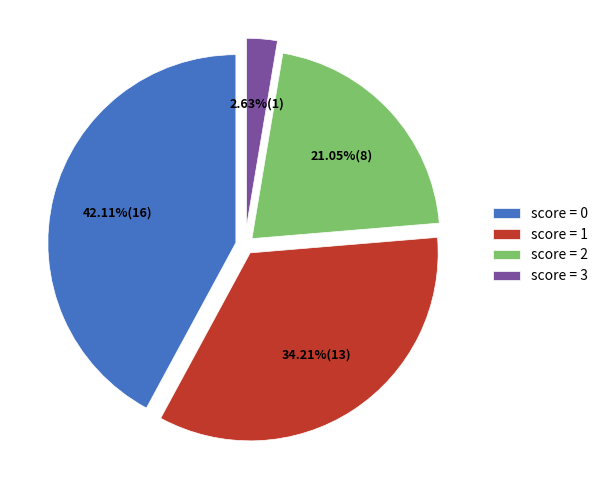

Combined, do score = 3 and score = 1 account for over 50%?

No